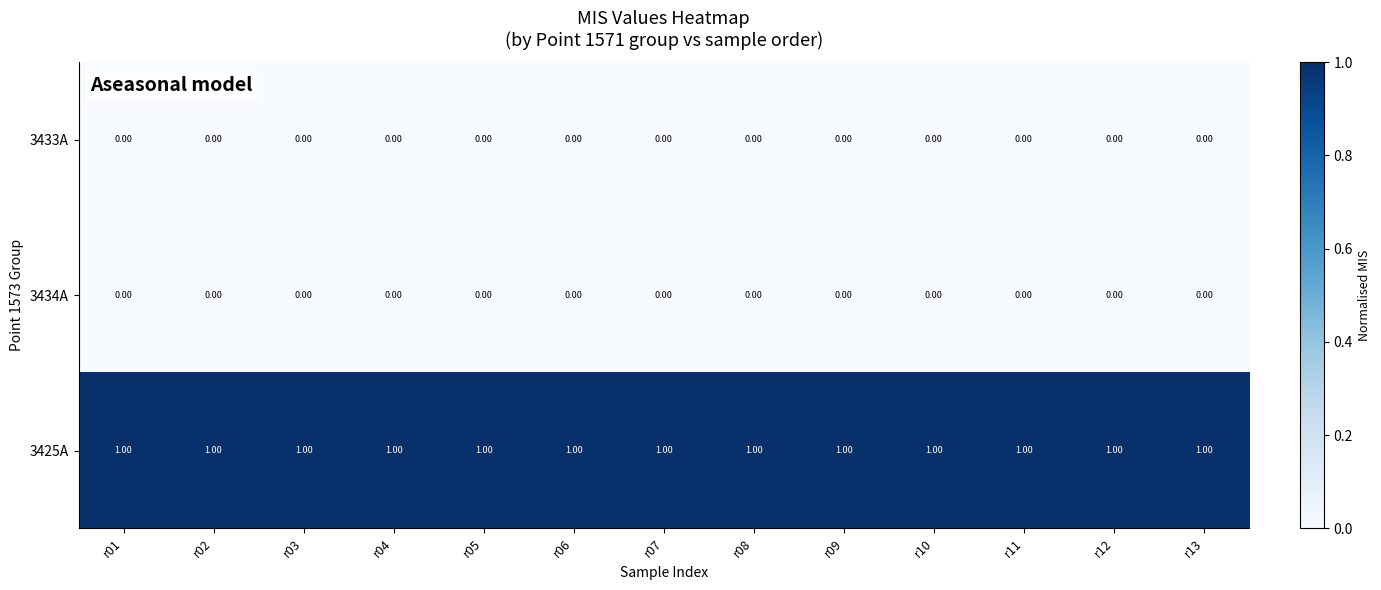

Which series has the largest total across all categories?

3425A